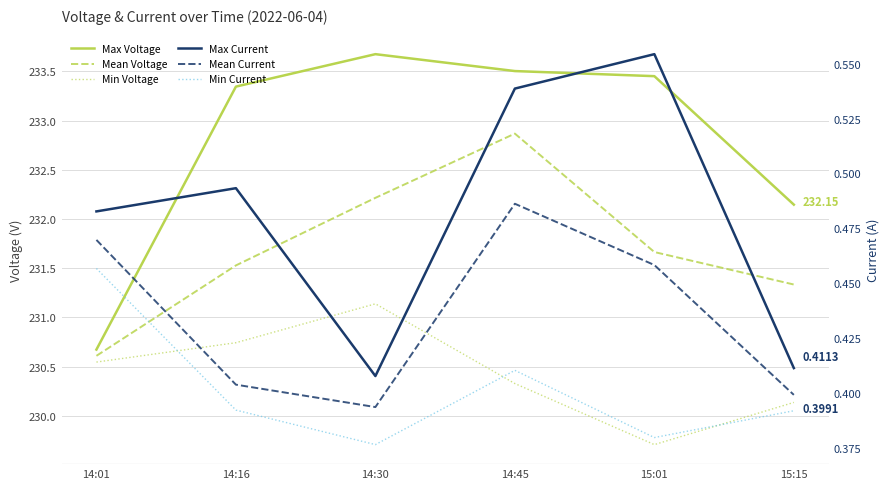

Which category has the lowest value in the Mean Voltage series?

14:01